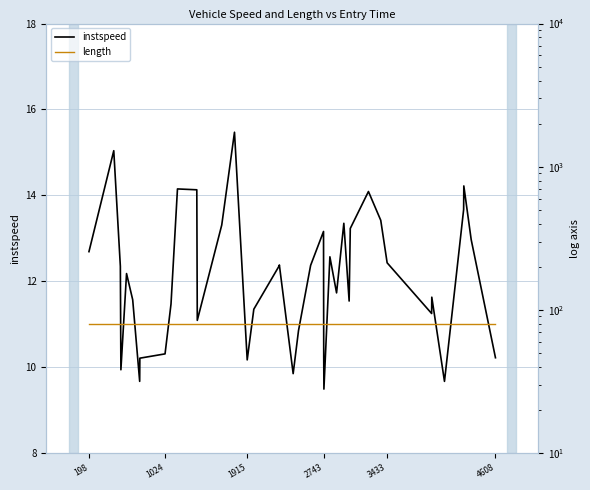

The instspeed series shows 13.2 at 2743. True or false?

True